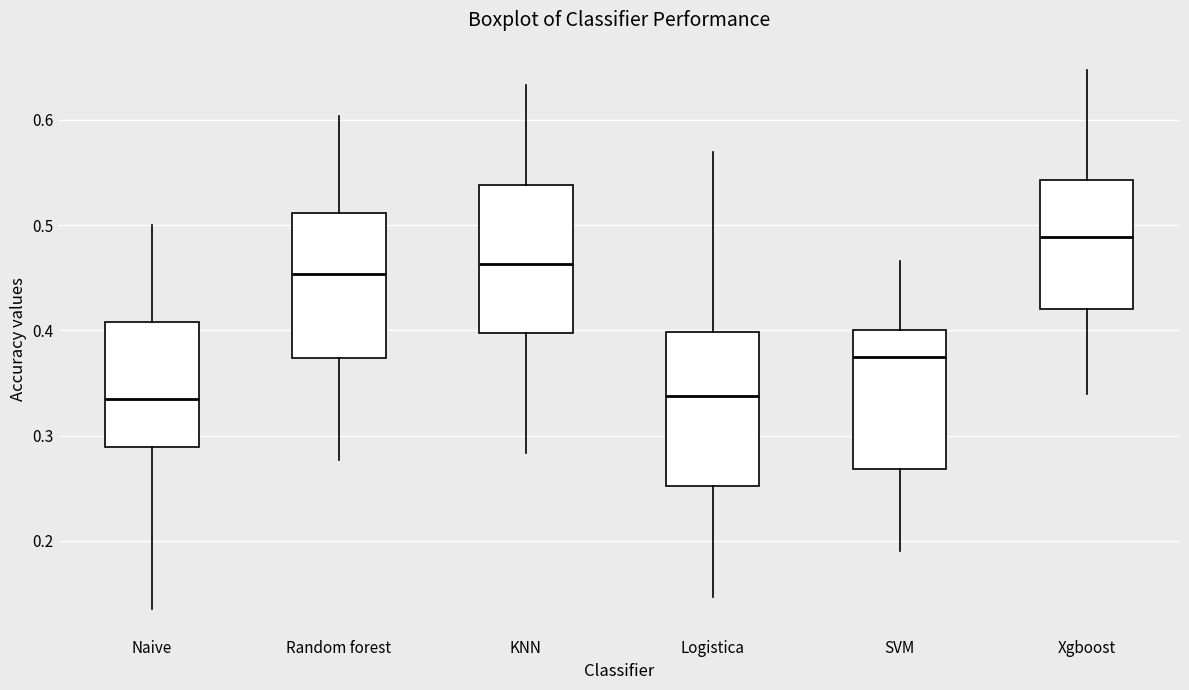

Reading left to right, read every box against the y-axis: the position of its median line, the range the box covers, and the ends of its whiskers. The values are not printed on the chart, so give them approximately, as read against the axis.

Naive: median 0.34, box 0.29 to 0.41, whiskers 0.14 to 0.50
Random forest: median 0.45, box 0.37 to 0.51, whiskers 0.28 to 0.60
KNN: median 0.46, box 0.40 to 0.54, whiskers 0.28 to 0.63
Logistica: median 0.34, box 0.25 to 0.40, whiskers 0.15 to 0.57
SVM: median 0.37, box 0.27 to 0.40, whiskers 0.19 to 0.47
Xgboost: median 0.49, box 0.42 to 0.54, whiskers 0.34 to 0.65